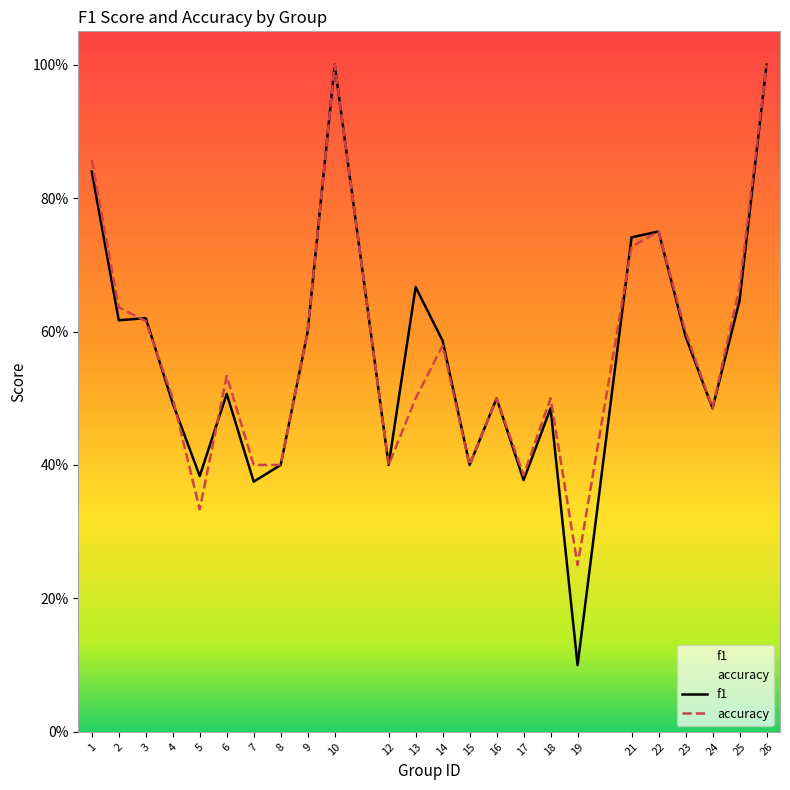

Reading right to left, extract all data points from this chart.

f1: 1.0	0.6	0.5	0.6	0.8	0.7	0.1	0.5	0.4	0.5	0.4	0.6	0.7	0.4	1.0	0.6	0.4	0.4	0.5	0.4	0.5	0.6	0.6	0.8
accuracy: 1.0	0.7	0.5	0.6	0.8	0.7	0.2	0.5	0.4	0.5	0.4	0.6	0.5	0.4	1.0	0.6	0.4	0.4	0.5	0.3	0.5	0.6	0.6	0.9